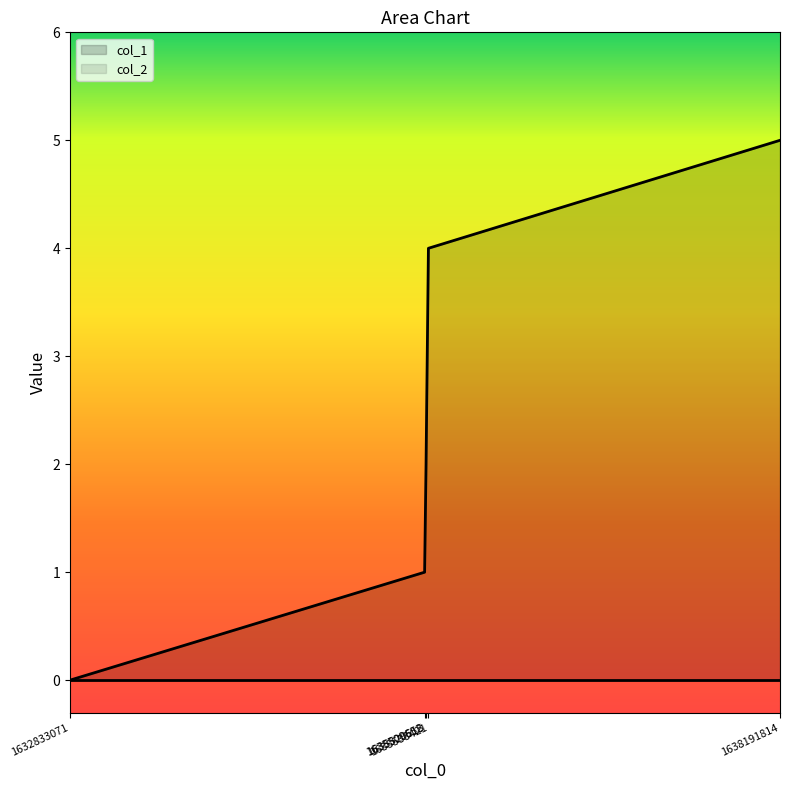

What is the difference between the values at 1632833071 and 1635538421?

4